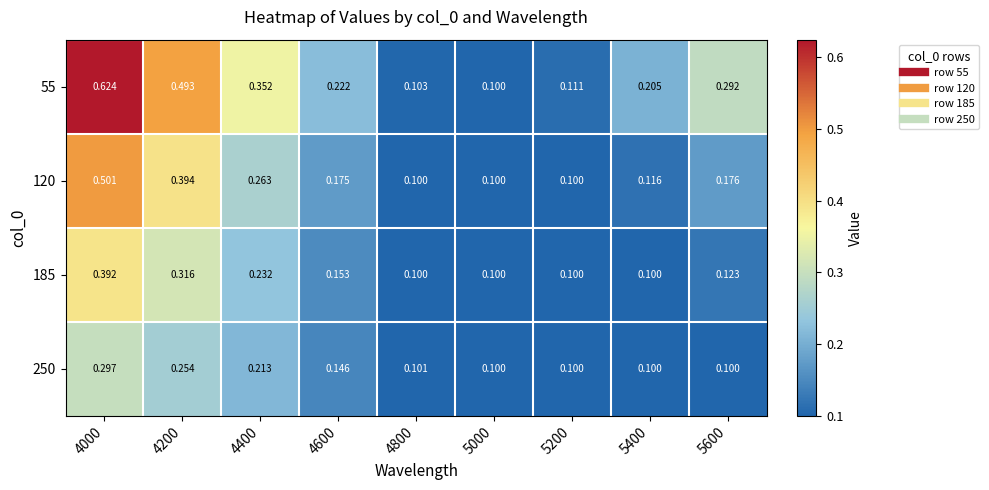

Is the value of 185 at 5200 greater than the value of 120 at 4400?

No